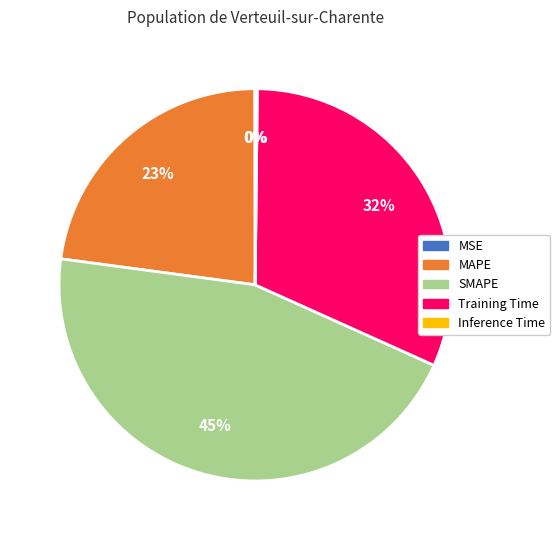

To the nearest percent, what portion does Training Time represent?

32%